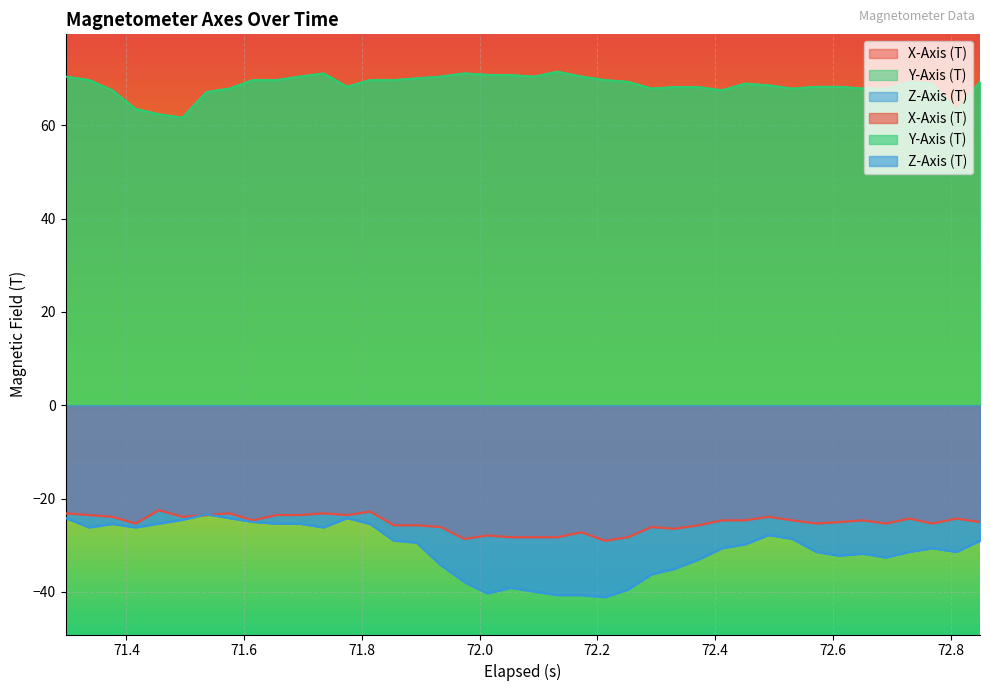

What is the maximum value shown in the chart?

71.5